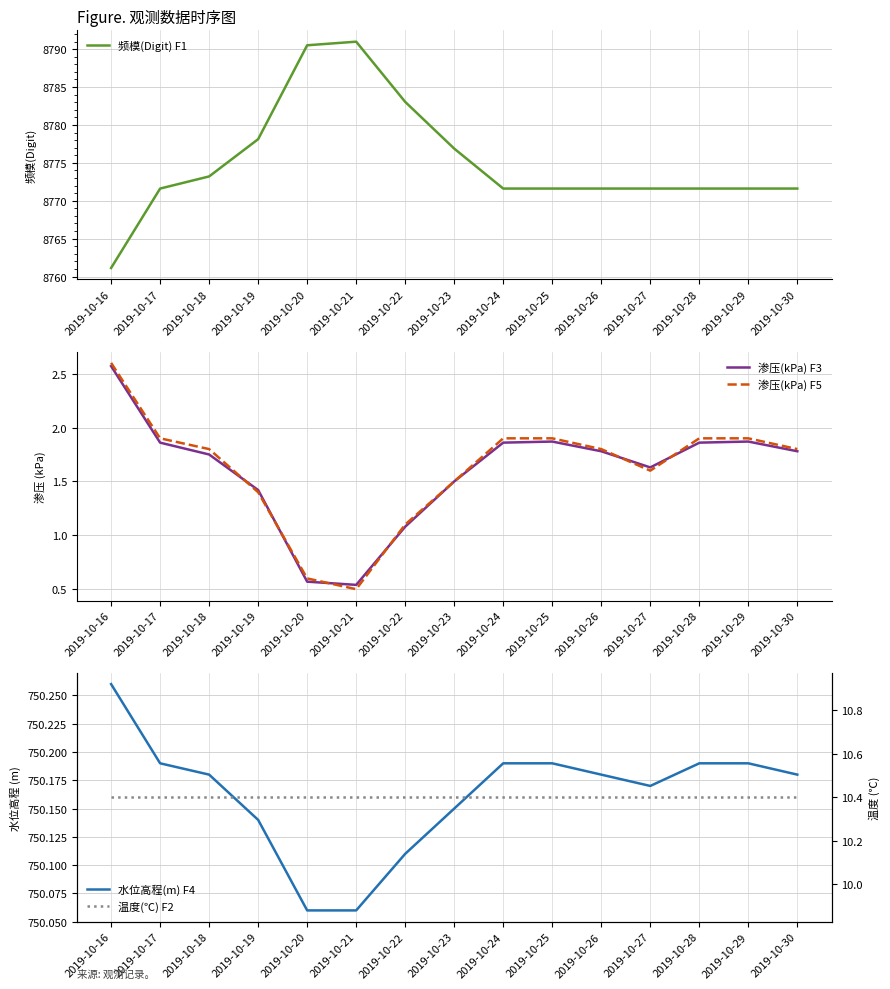

What is the average value of the 温度(℃) F2 series?

10.4